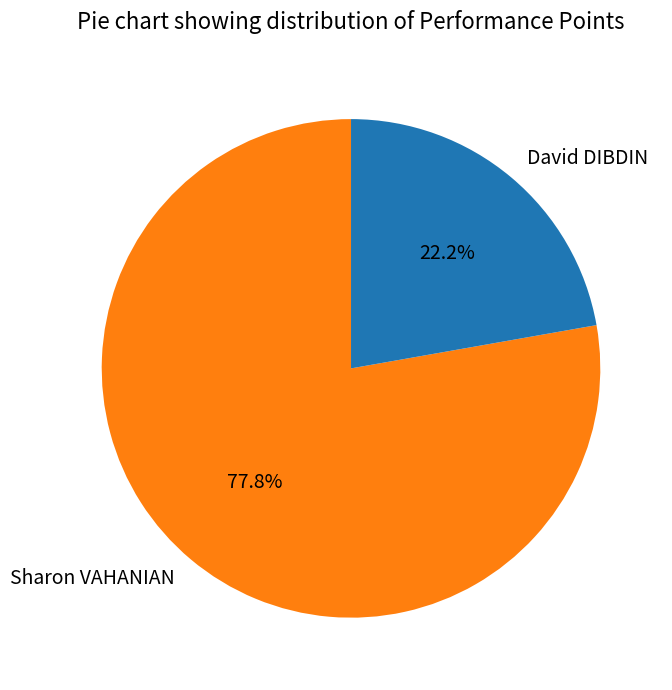

Which has a higher value, David DIBDIN or Sharon VAHANIAN?

Sharon VAHANIAN